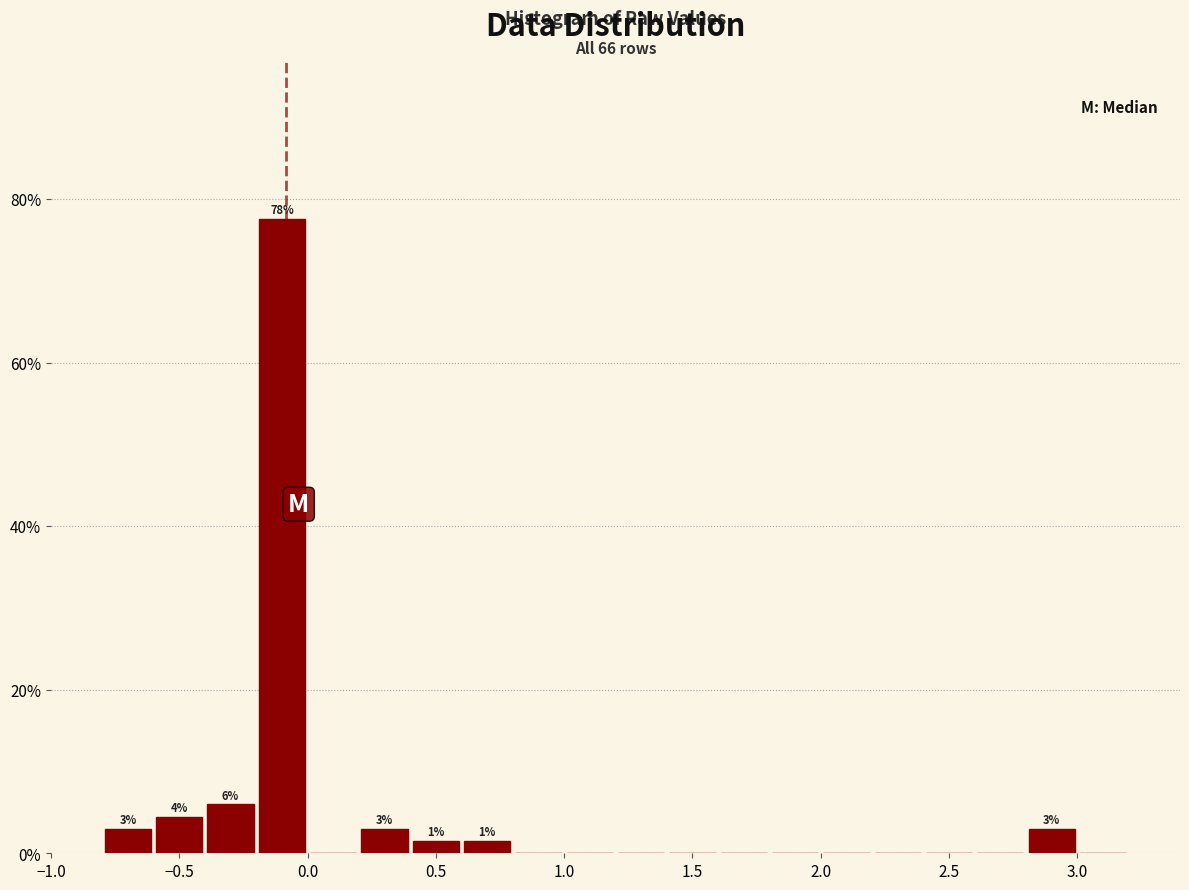

Over which range of the x-axis is the bar tallest?

-0.2 to 0.0